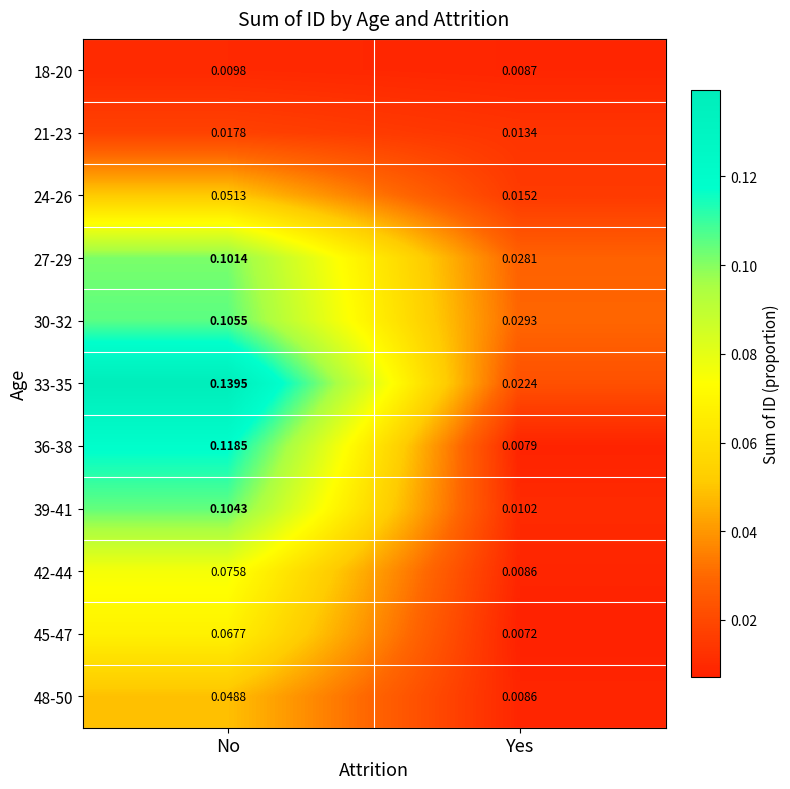

Is the value of 39-41 at No greater than the value of 36-38 at No?

No